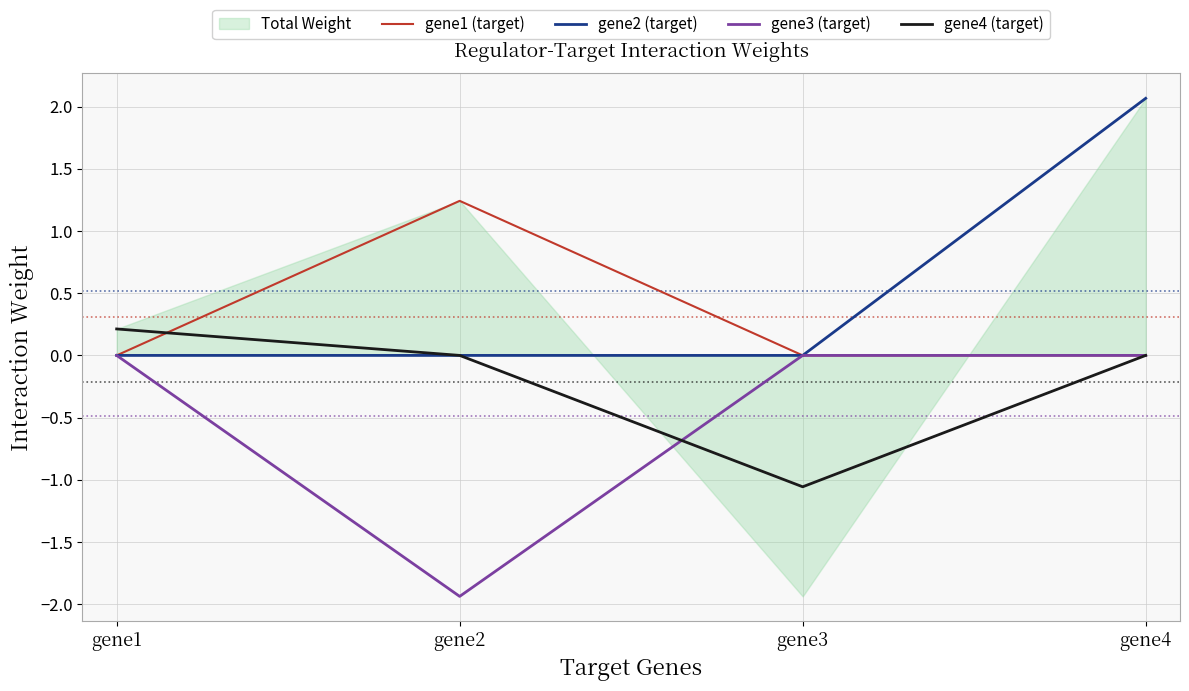

Which category has the lowest value in the gene4 (target) series?

gene3